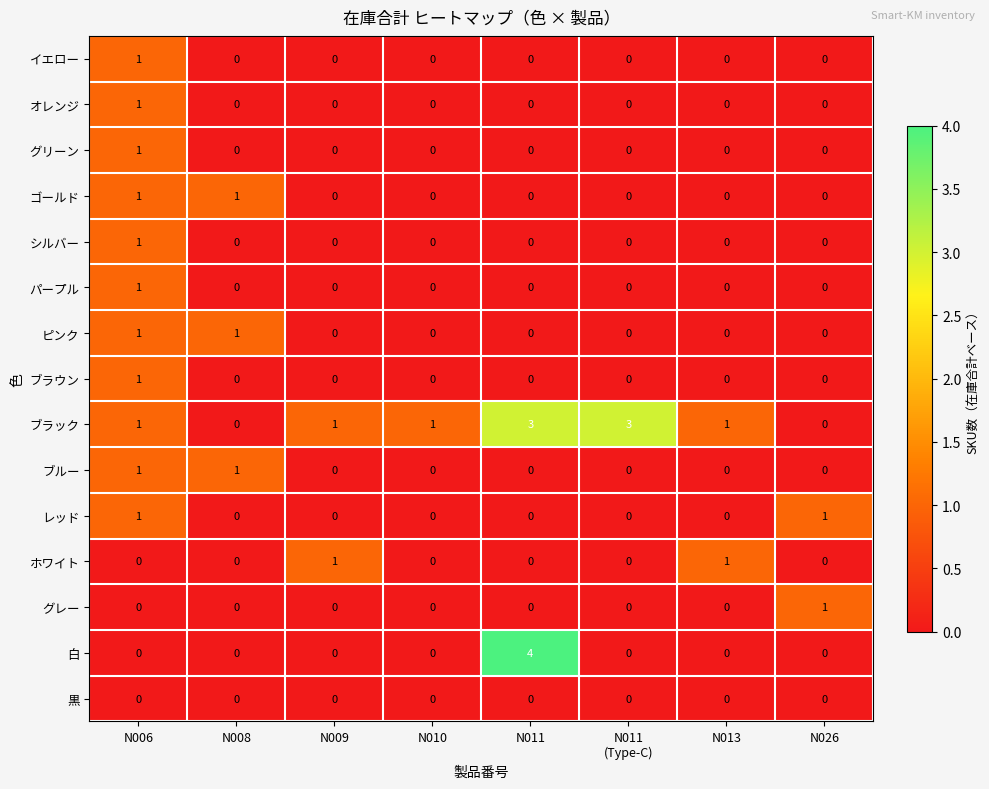

Which series has the largest total across all categories?

ブラック